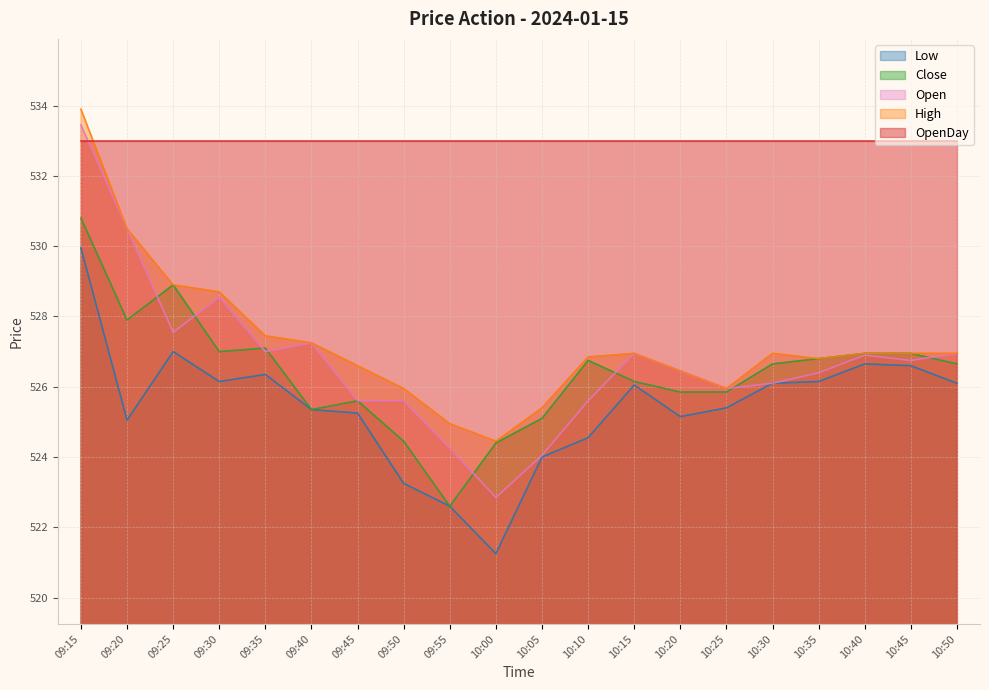

True or false: Low and Close cross at least once.

False